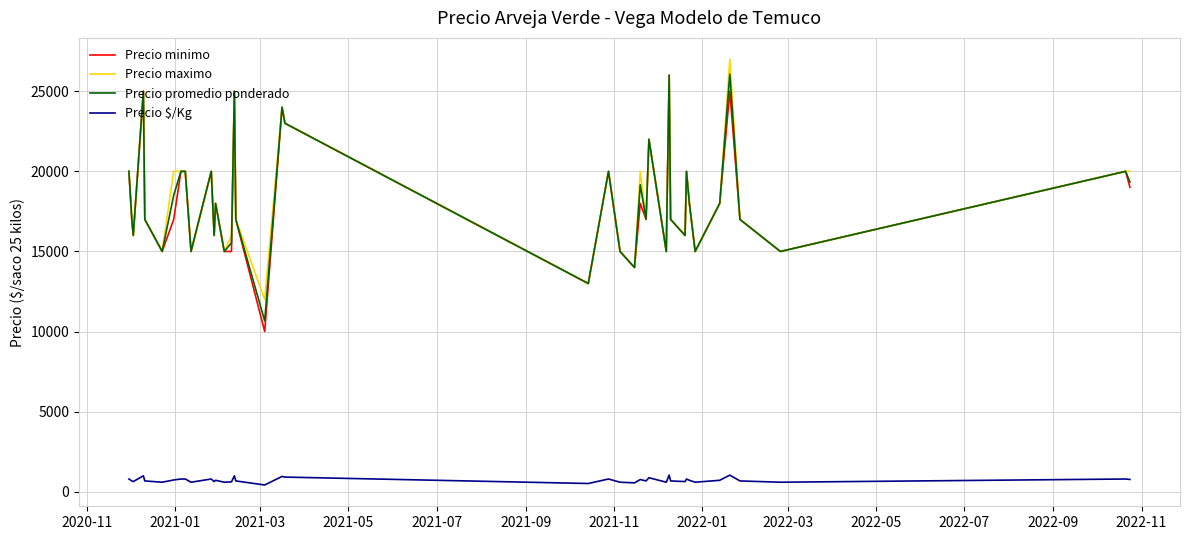

What is the difference between the maximum and minimum values in the Precio minimo series?

16000